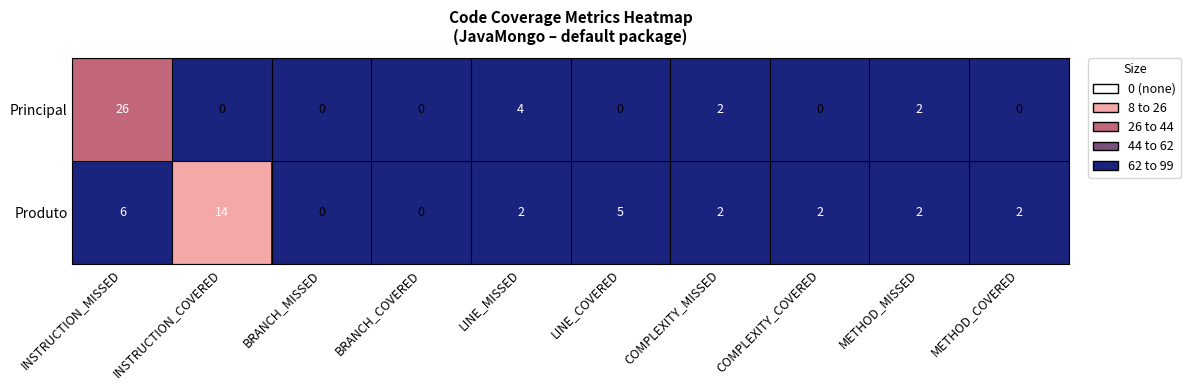

Is it true that Principal equals 10 at LINE_COVERED?

False